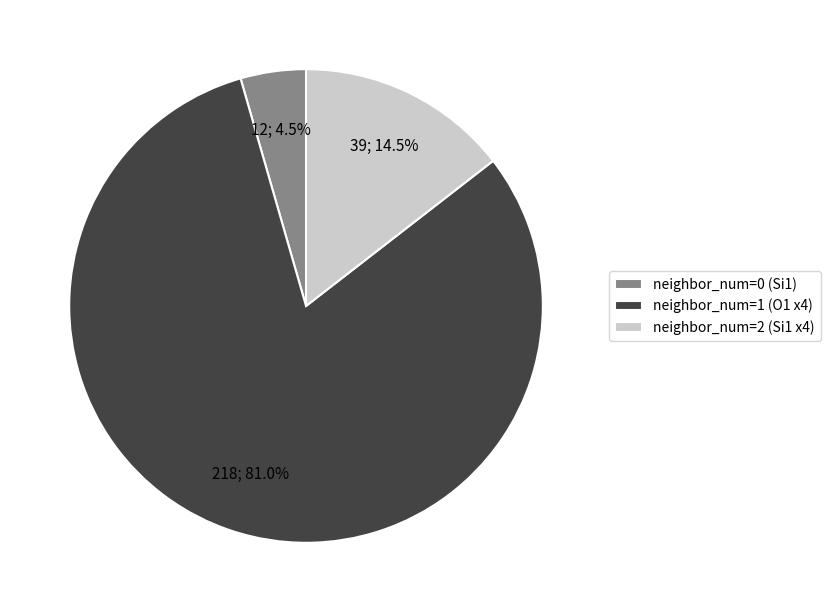

To the nearest percent, what is the average slice percentage?

33%